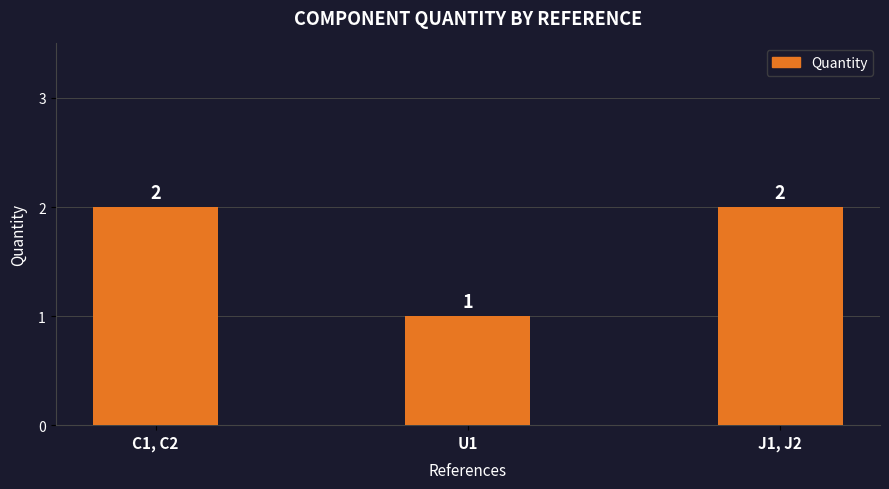

What is the difference between the maximum and minimum values?

1